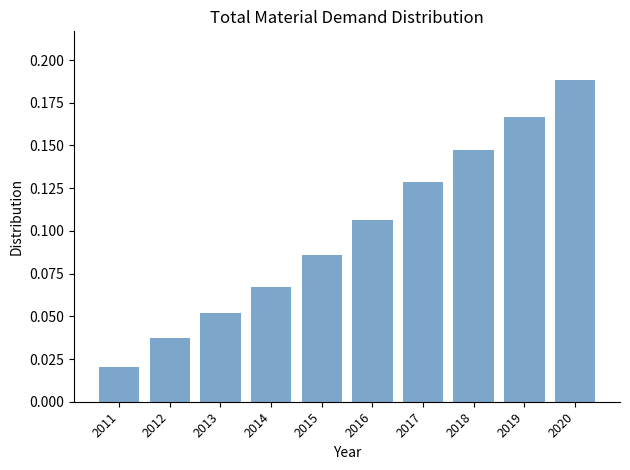

At which label is the value closest to 0?

2011